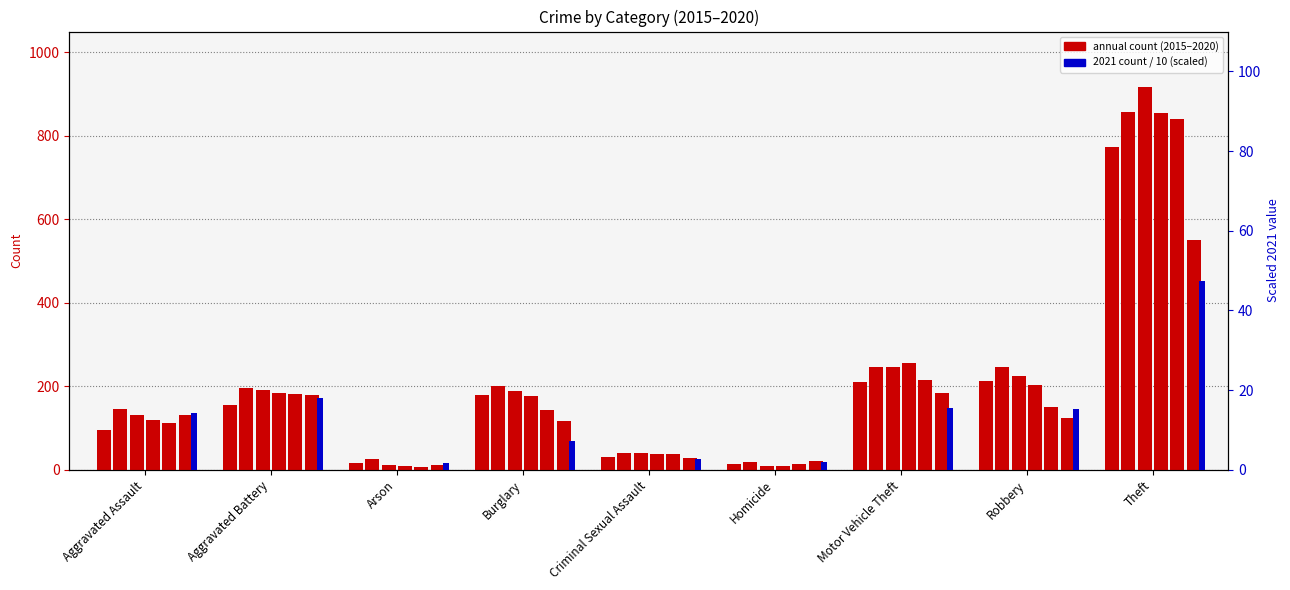

Which category has the highest value across all series?

Theft